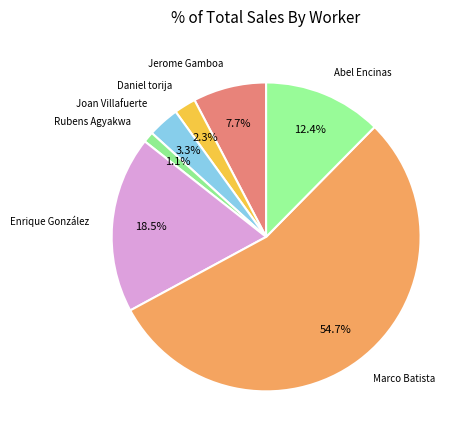

How many slices are in this pie chart?

7